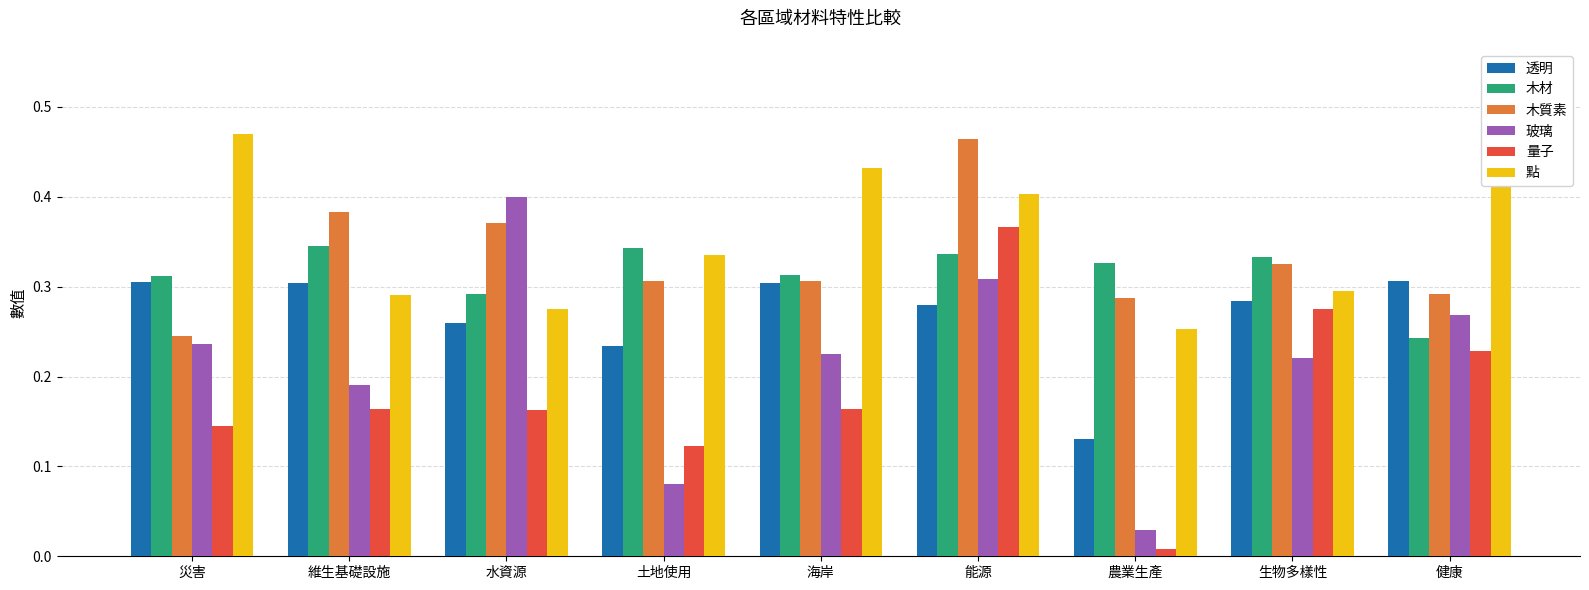

Which category has the lowest value in the 玻璃 series?

農業生產